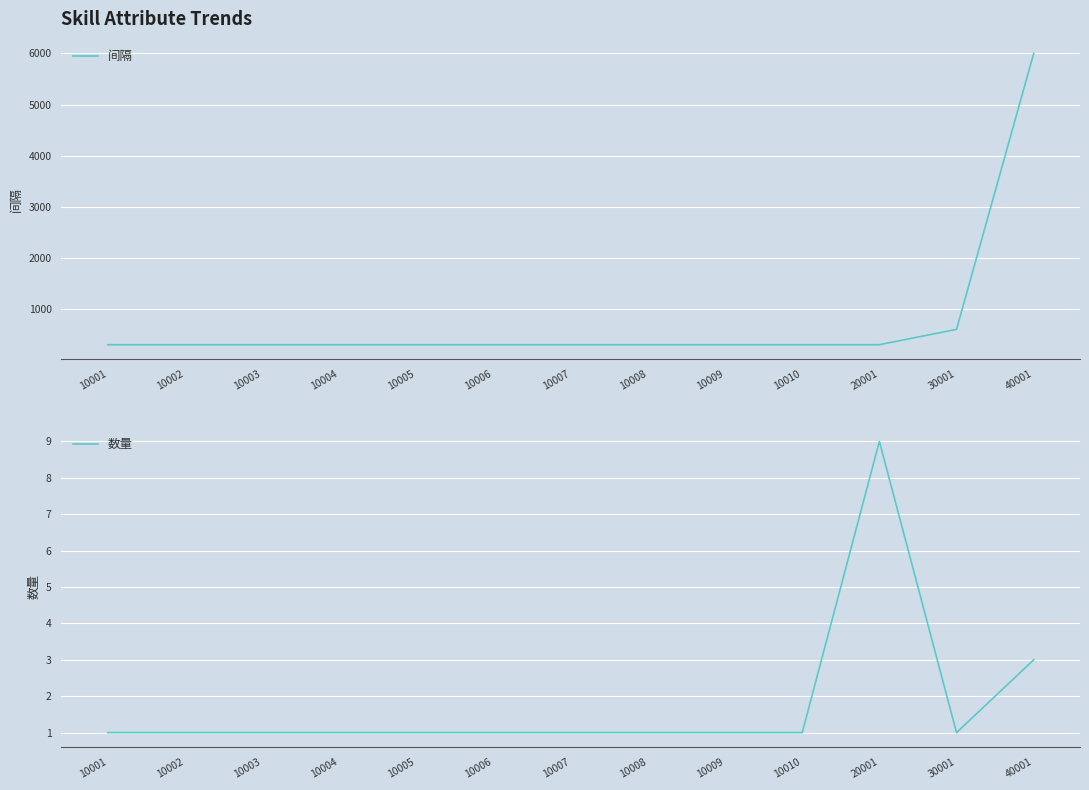

True or false: 间隔 has a value of 430 at 10001.

False